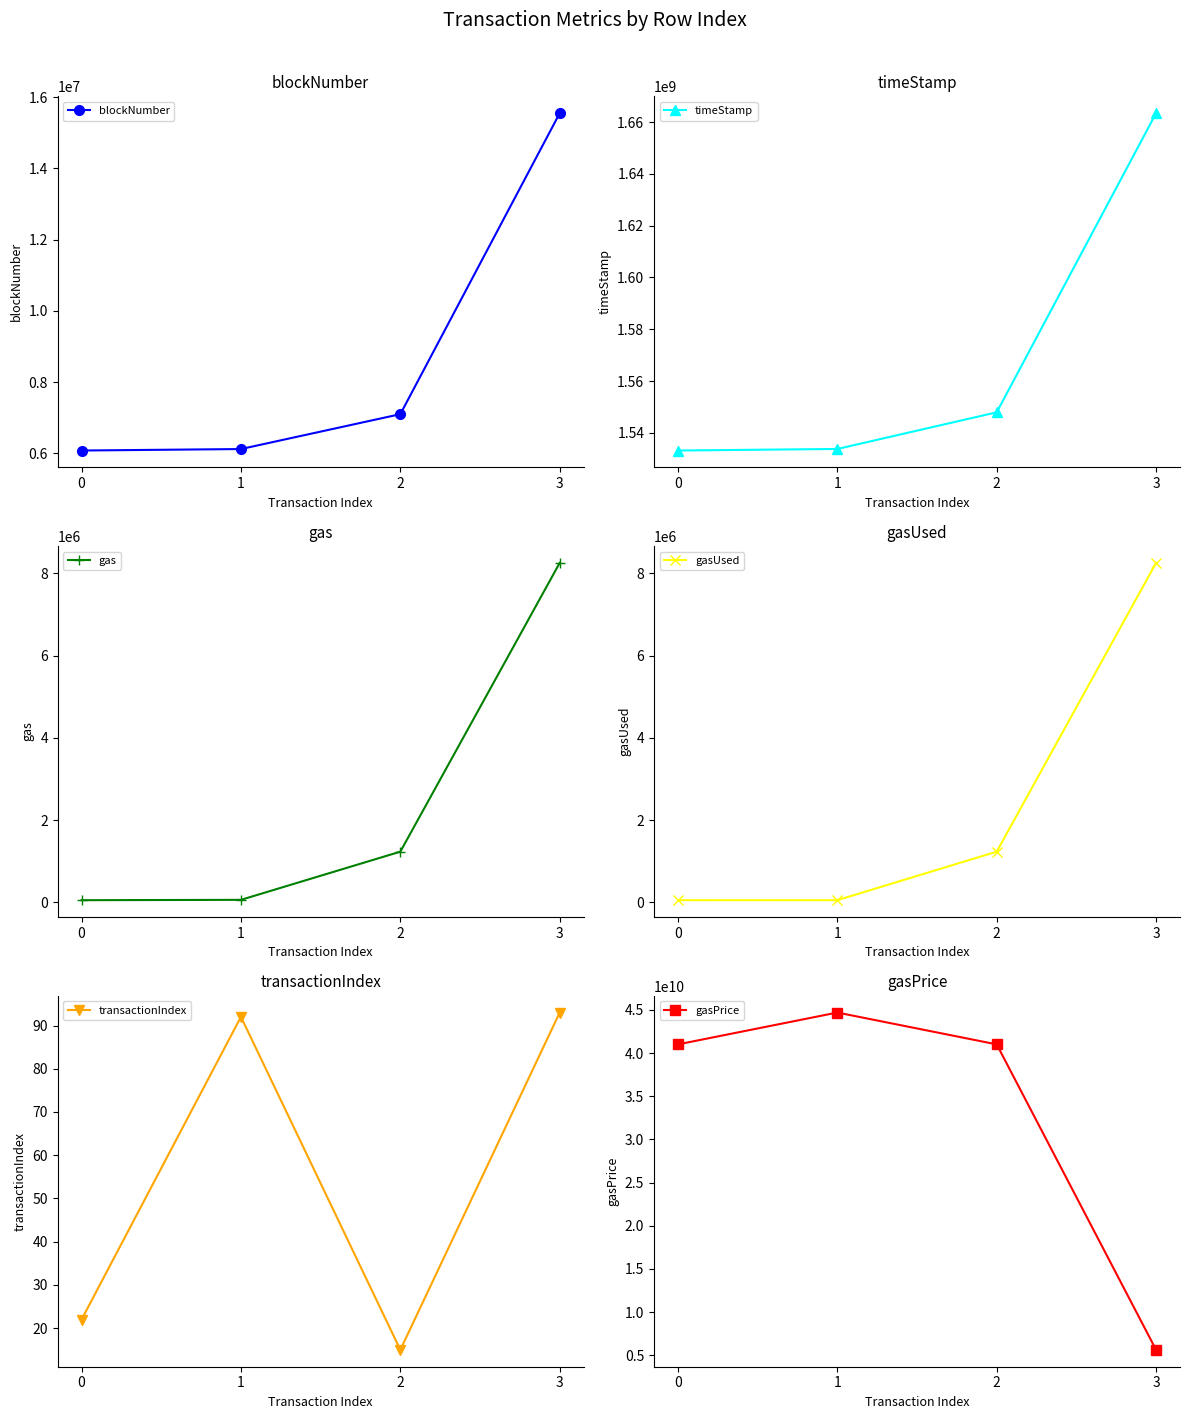

What are all the series names shown in the legend?

blockNumber, timeStamp, gas, gasUsed, transactionIndex, gasPrice